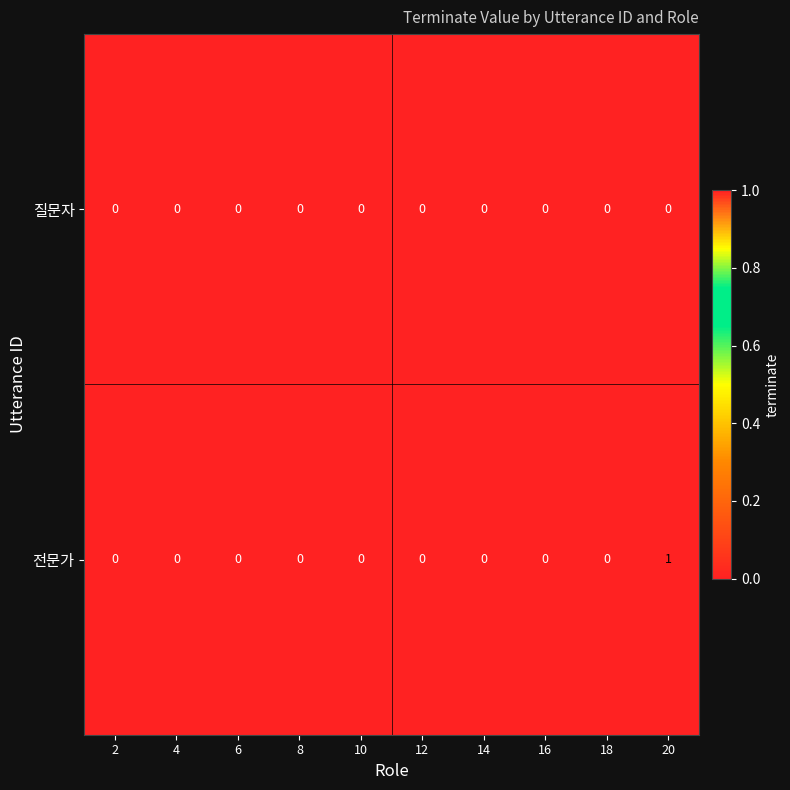

Which series has the largest total across all categories?

전문가